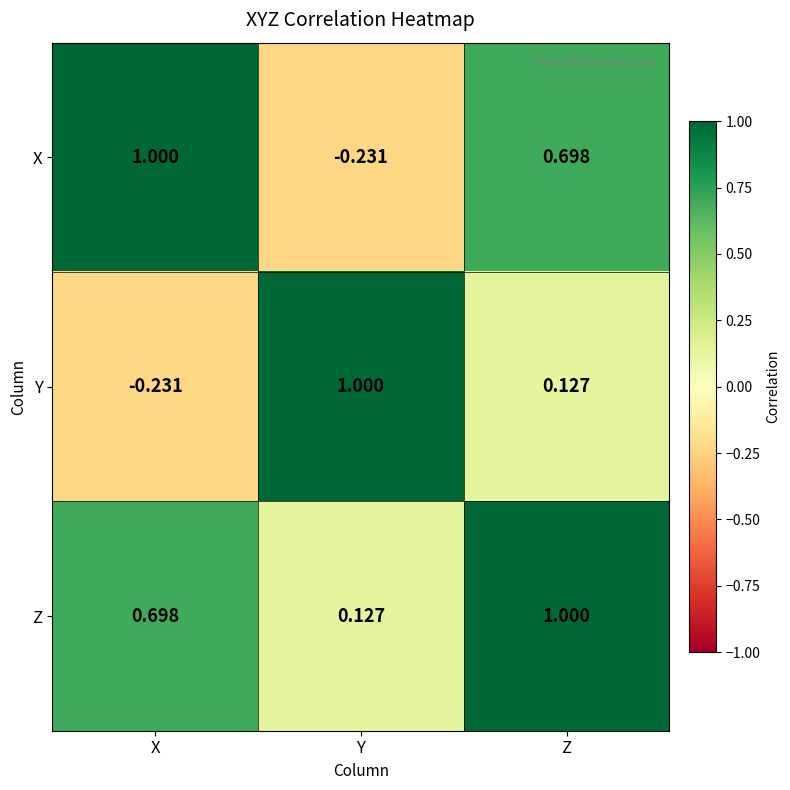

List the series in order of their overall mean, lowest first.

Y, X, Z